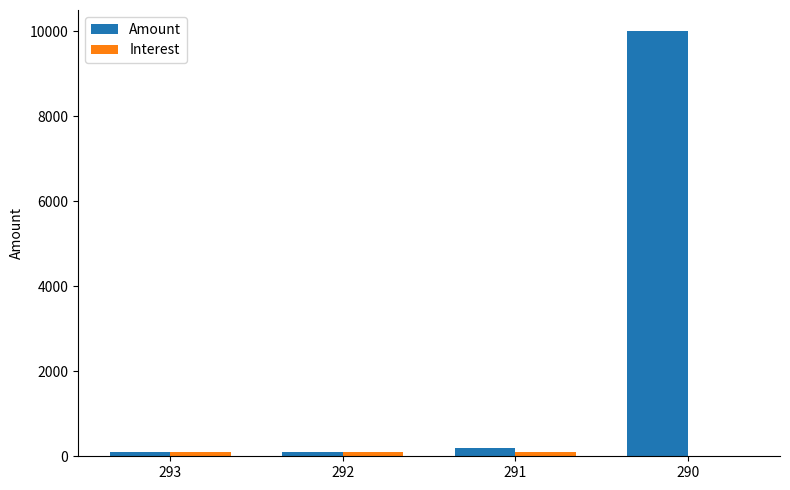

Which series has the largest total across all categories?

Amount